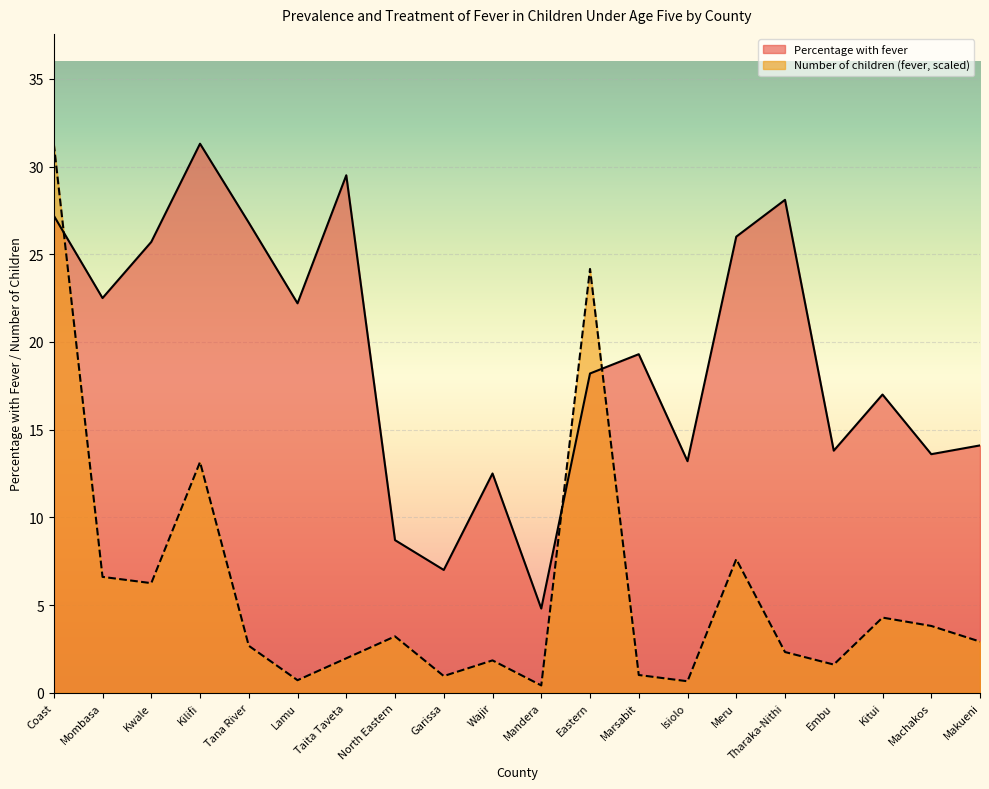

What is the lowest value of the Number of children (fever) series?

0.4